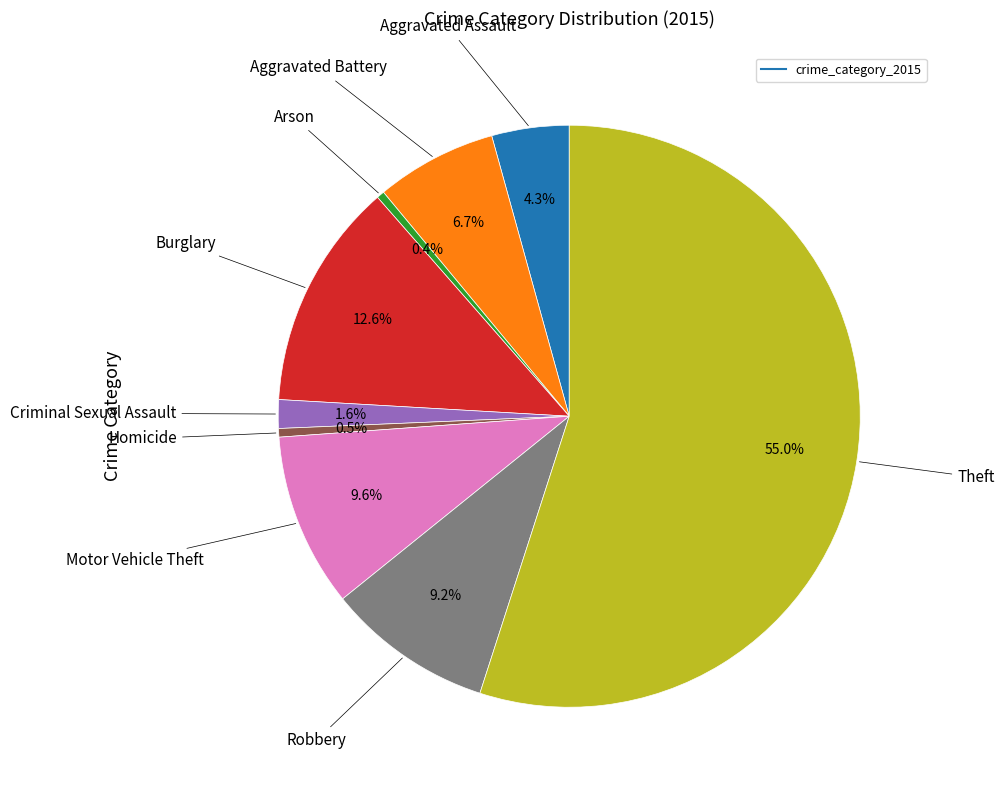

Does any single category account for the majority?

Yes